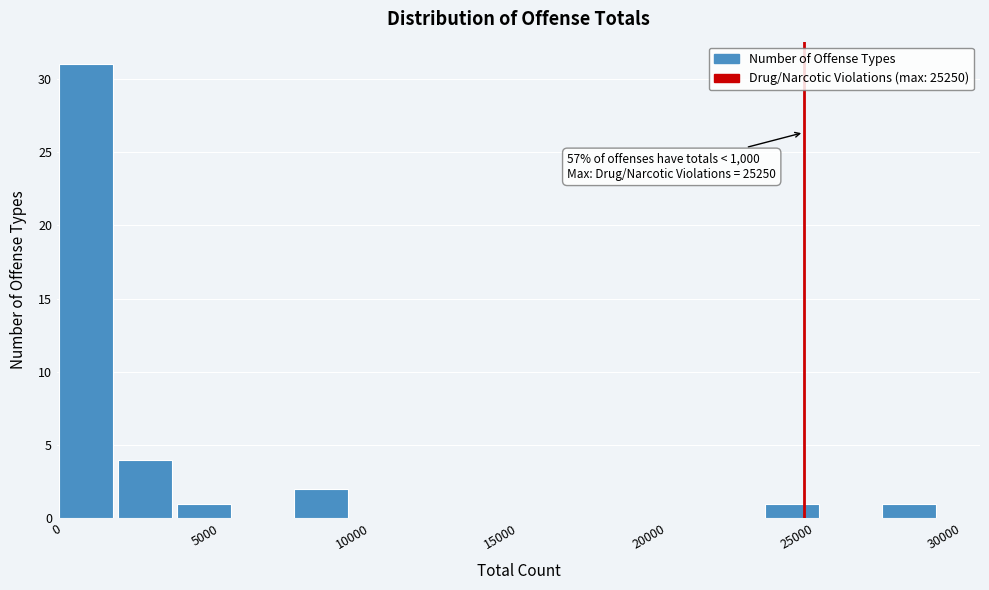

Read against the x-axis, roughly where is the centre of the tallest bar?

1000